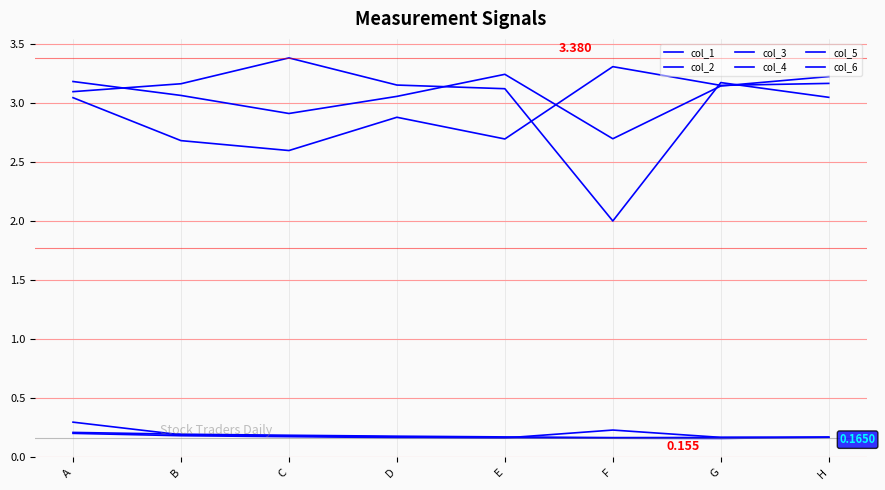

How many times do col_6 and col_4 cross each other?

3